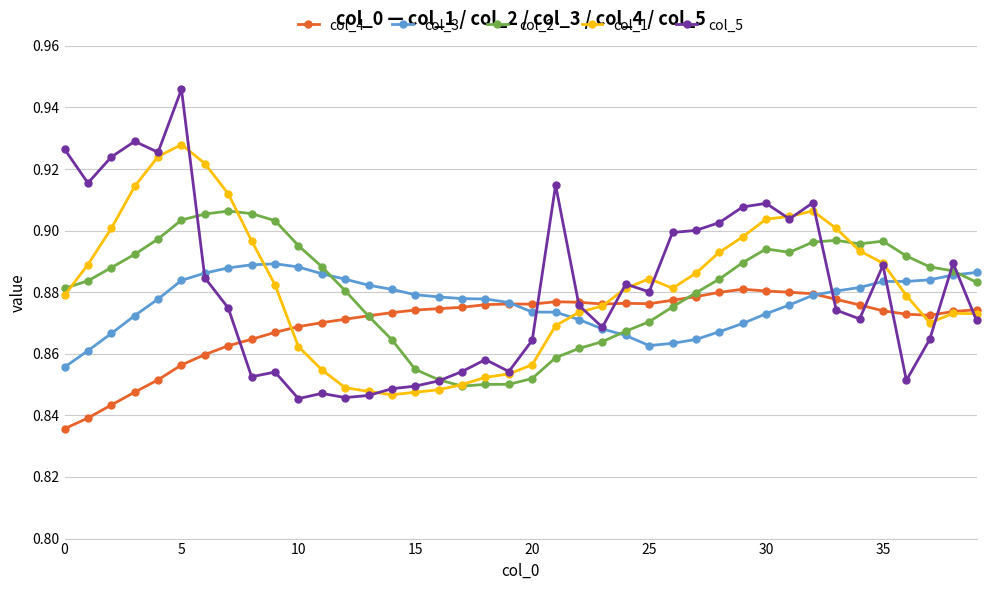

List the series in order of their peak value, highest first.

col_5, col_1, col_2, col_3, col_4